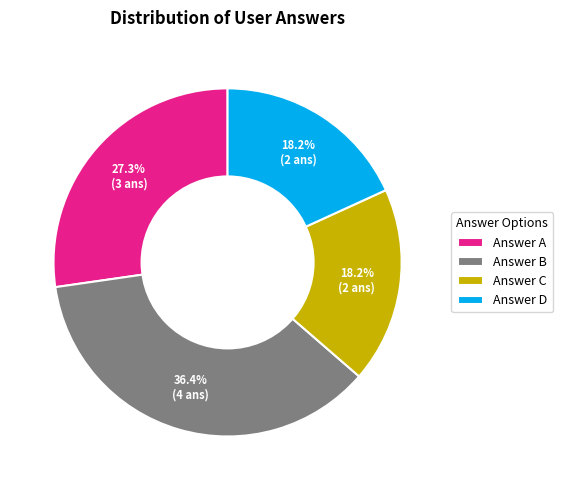

What is the largest slice in the pie chart?

Answer B